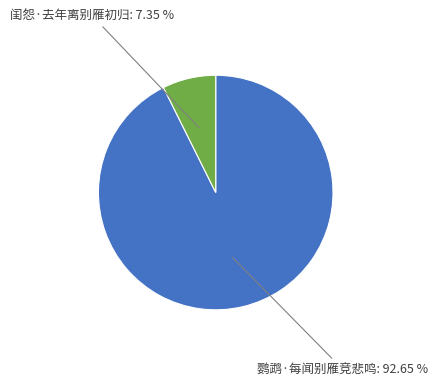

Is there any slice that represents more than half of the pie?

Yes